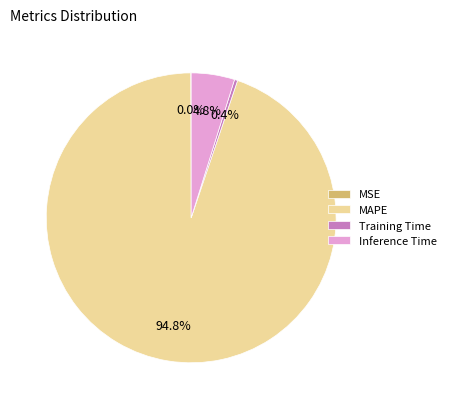

What is the majority slice?

MAPE